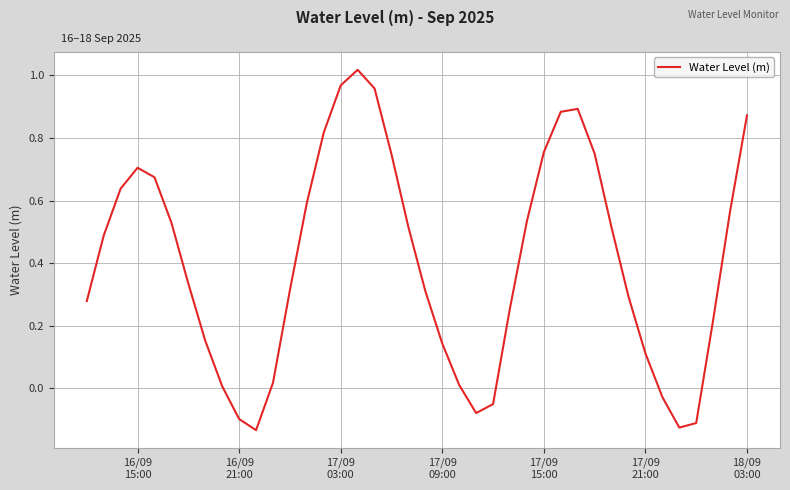

What is the difference between the maximum and minimum values?

1.2